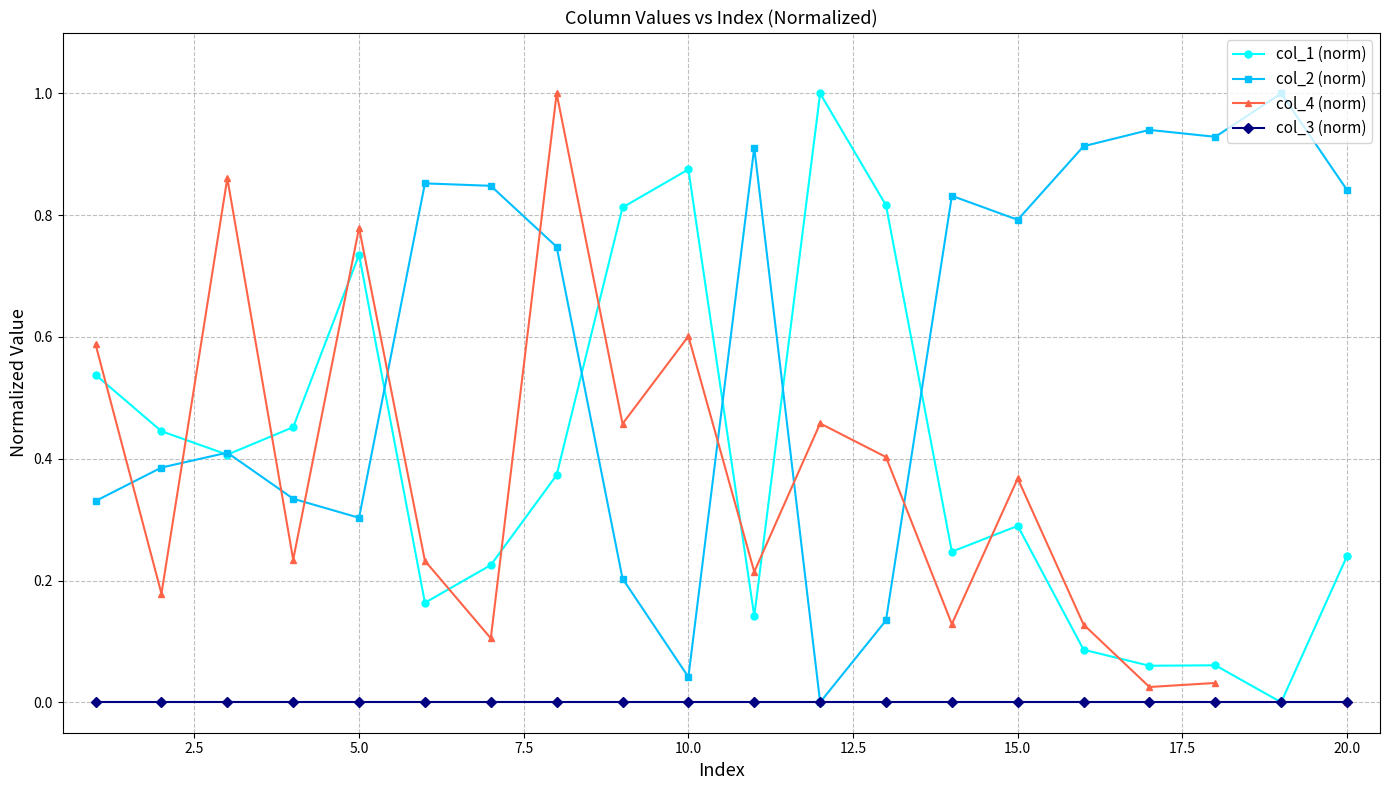

True or false: col_1 (norm) has more than 2 points higher than both neighbors.

True